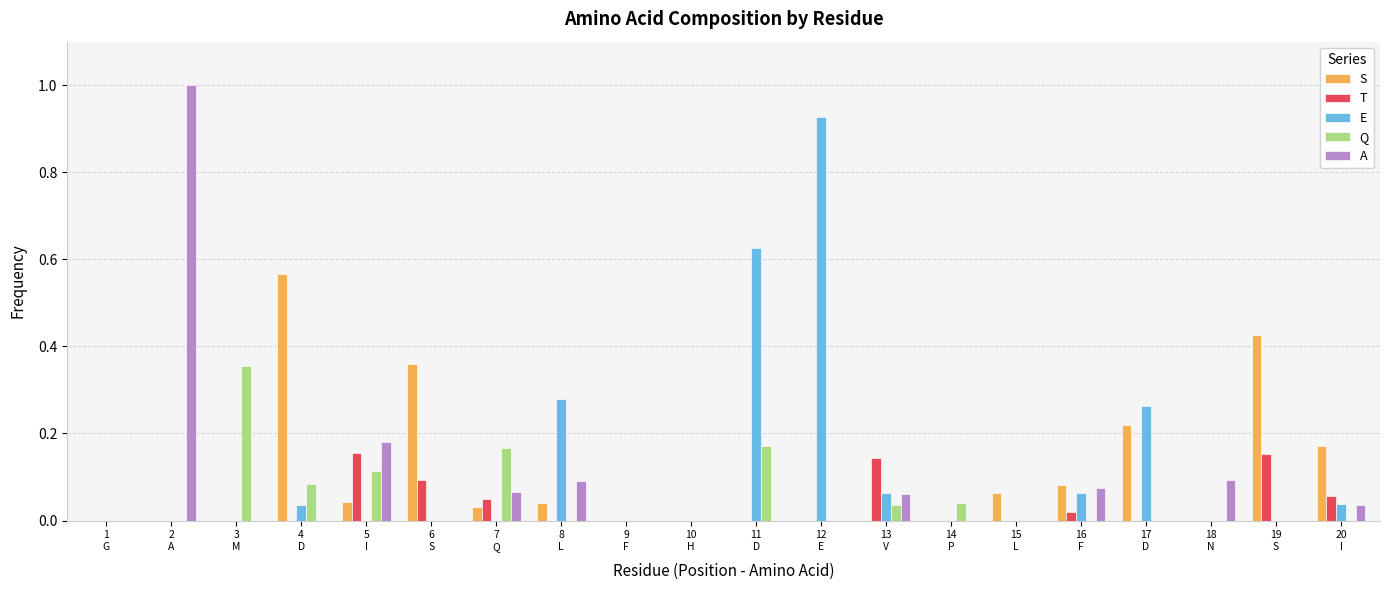

The T series shows 0.0 at 9
F. True or false?

True